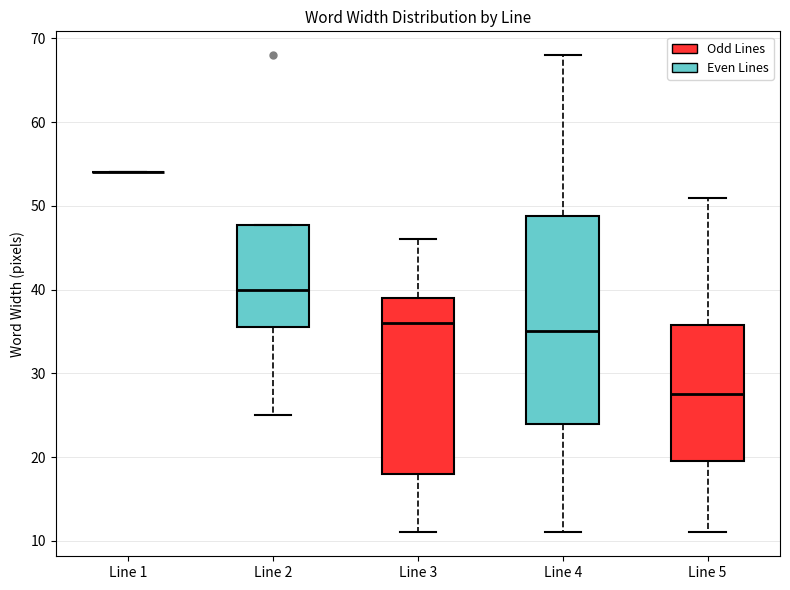

Reading left to right, transcribe this box plot: for each box, give where its median line is, the range the box spans, and where its two whiskers end, as read against the y-axis. The values are not printed on the chart, so give them approximately, as read against the axis.

Line 1: box collapsed to a line at 54, whiskers 54 to 54
Line 2: median 40, box 36 to 48, whiskers 25 to 48
Line 3: median 36, box 18 to 39, whiskers 11 to 46
Line 4: median 35, box 24 to 49, whiskers 11 to 68
Line 5: median 28, box 20 to 36, whiskers 11 to 51